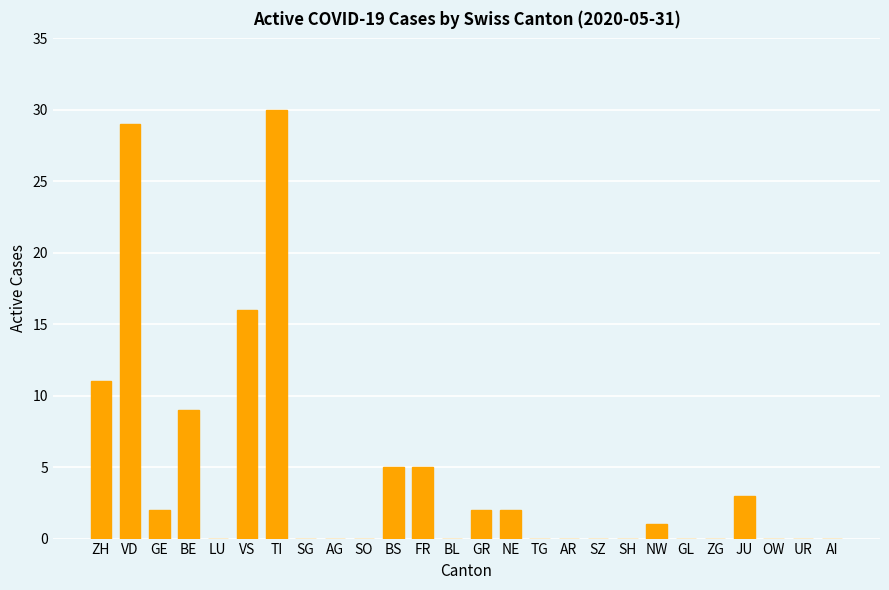

Reading left to right, list all the values displayed in this chart.

11	29	2	9	0	16	30	0	0	0	5	5	0	2	2	0	0	0	0	1	0	0	3	0	0	0